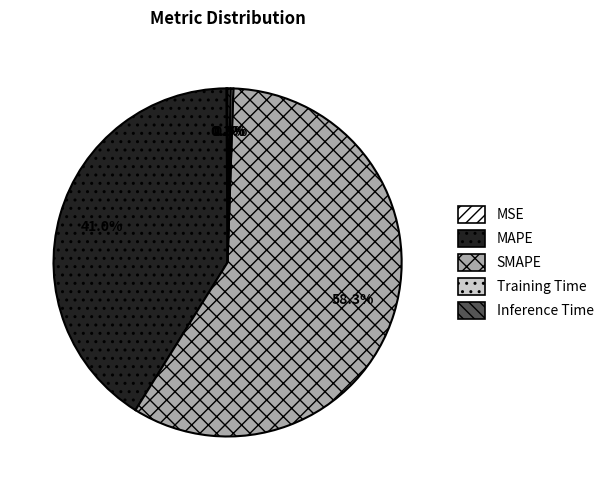

How much of the chart is everything except MAPE?

59.0%